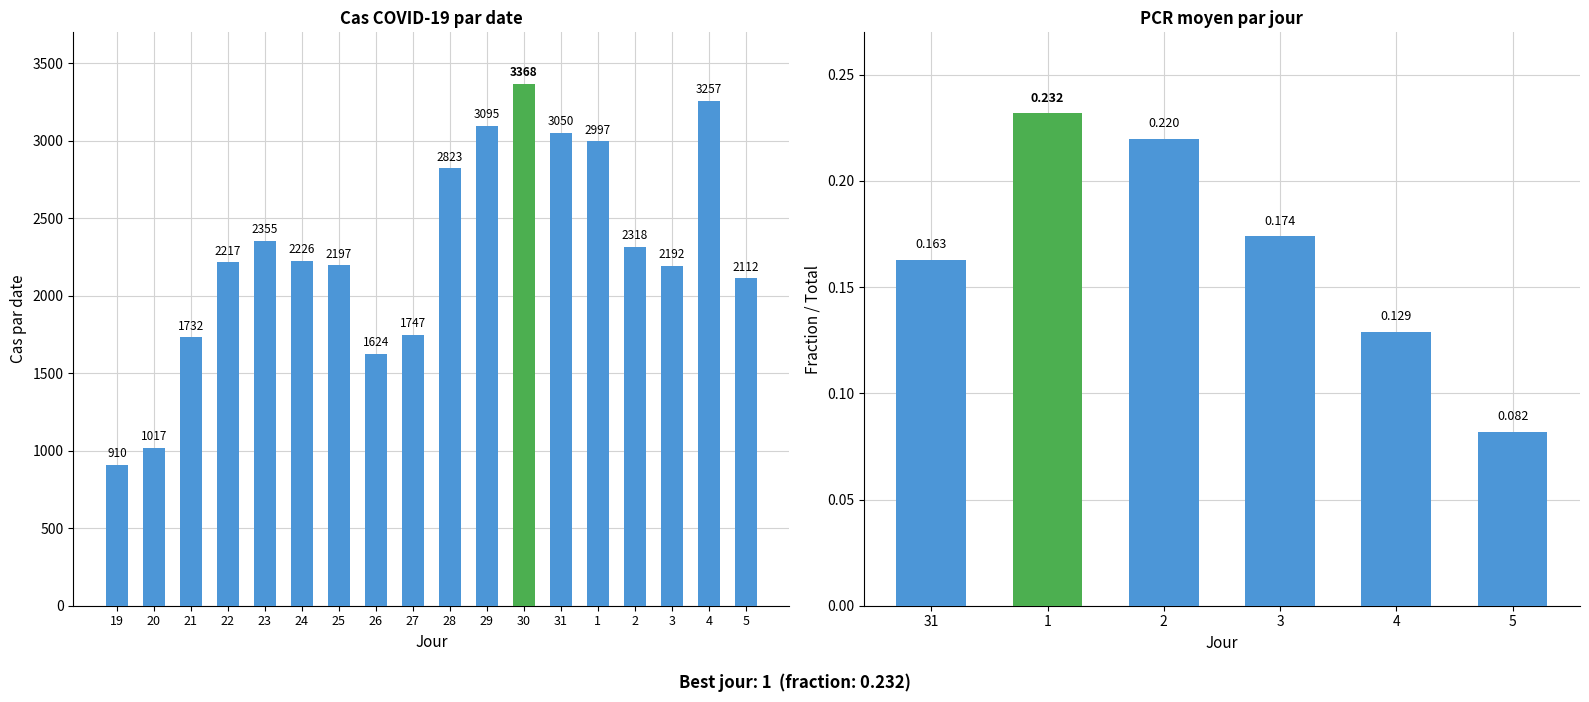

Rank the categories by value from highest to lowest.

30, 4, 29, 31, 1, 28, 23, 2, 24, 22, 25, 3, 5, 27, 21, 26, 20, 19